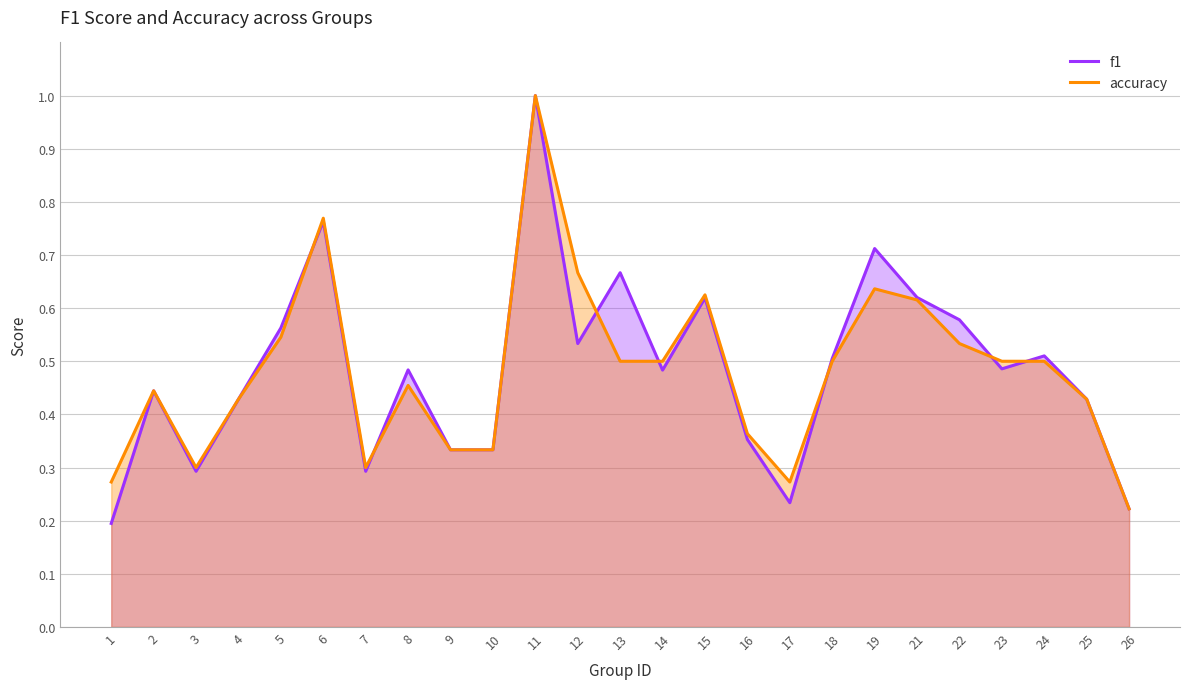

At how many categories does at least one series exceed 0?

25